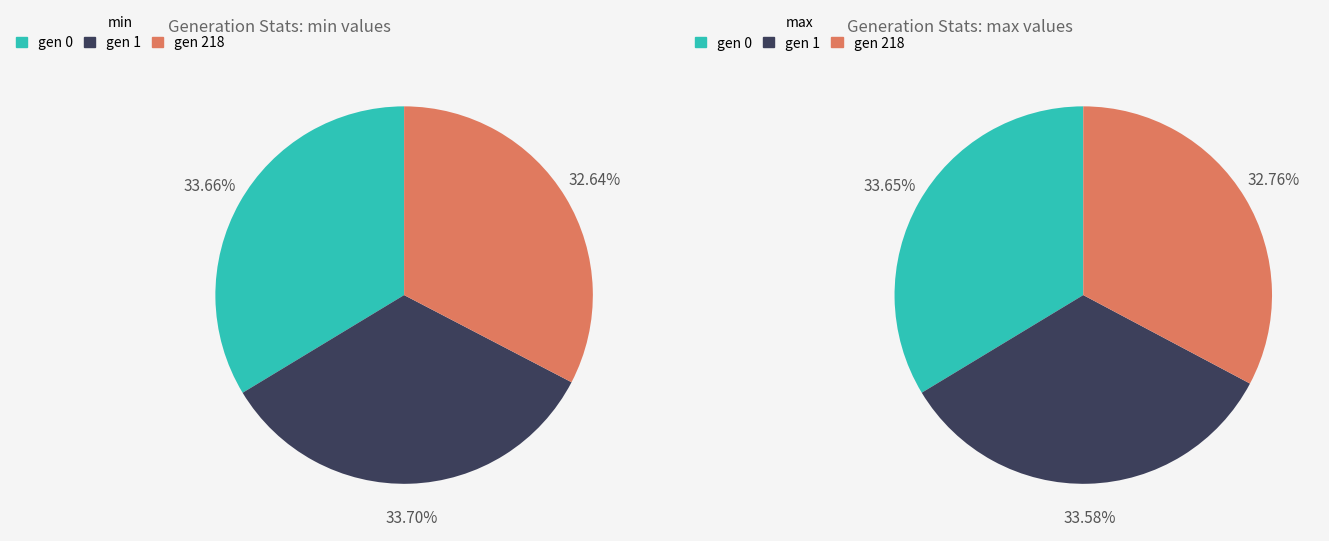

Which category has the smallest portion of the pie?

gen 218